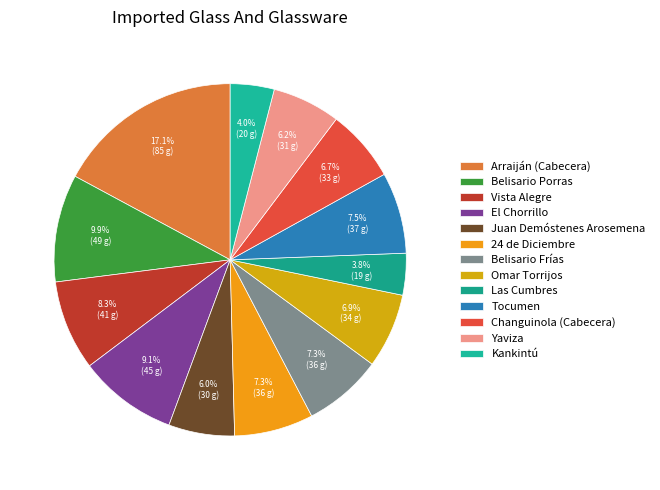

To the nearest percent, what is the combined percentage of Omar Torrijos and Vista Alegre?

15%